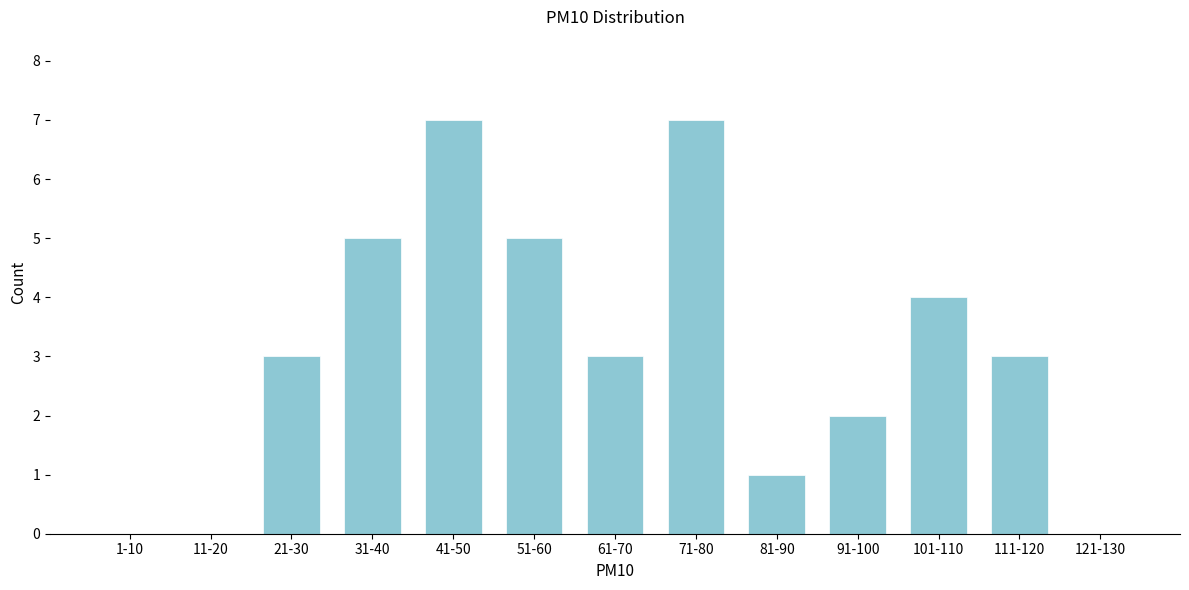

Reading left to right, transcribe all the data shown in this chart.

1-10=0	11-20=0	21-30=3	31-40=5	41-50=7	51-60=5	61-70=3	71-80=7	81-90=1	91-100=2	101-110=4	111-120=3	121-130=0